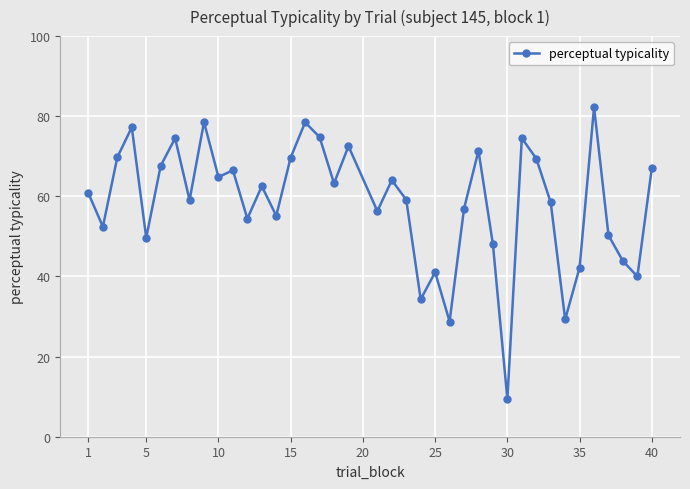

What is the maximum value shown in the chart?

82.3